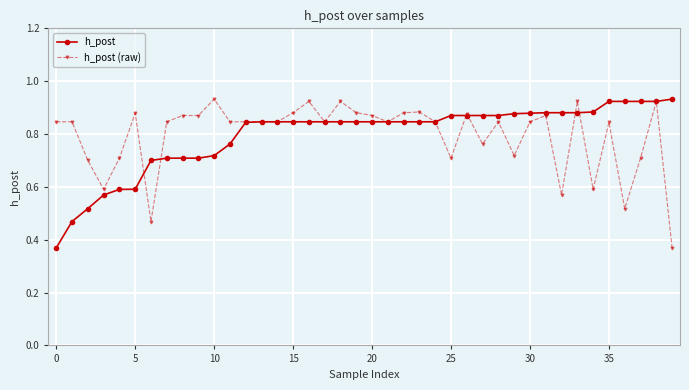

Count the h_post (raw) values in the range 0 to 1.

40